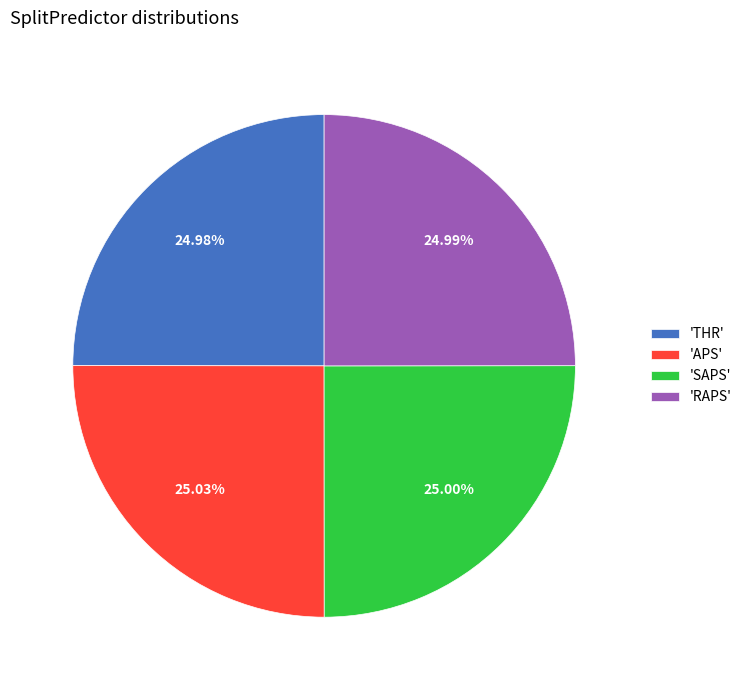

Is there any slice that represents more than half of the pie?

No